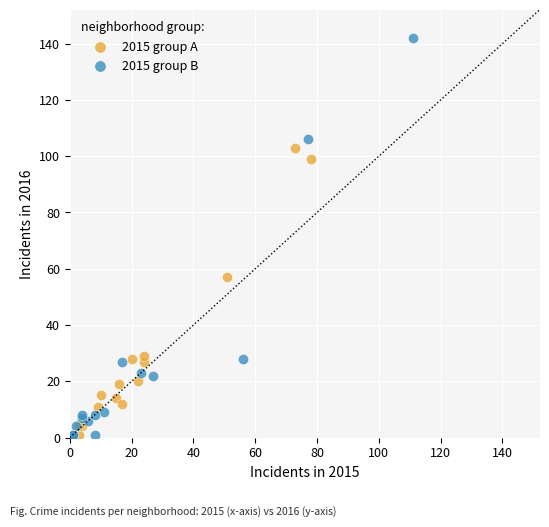

What are all the series names shown in the legend?

2015 group A, 2015 group B